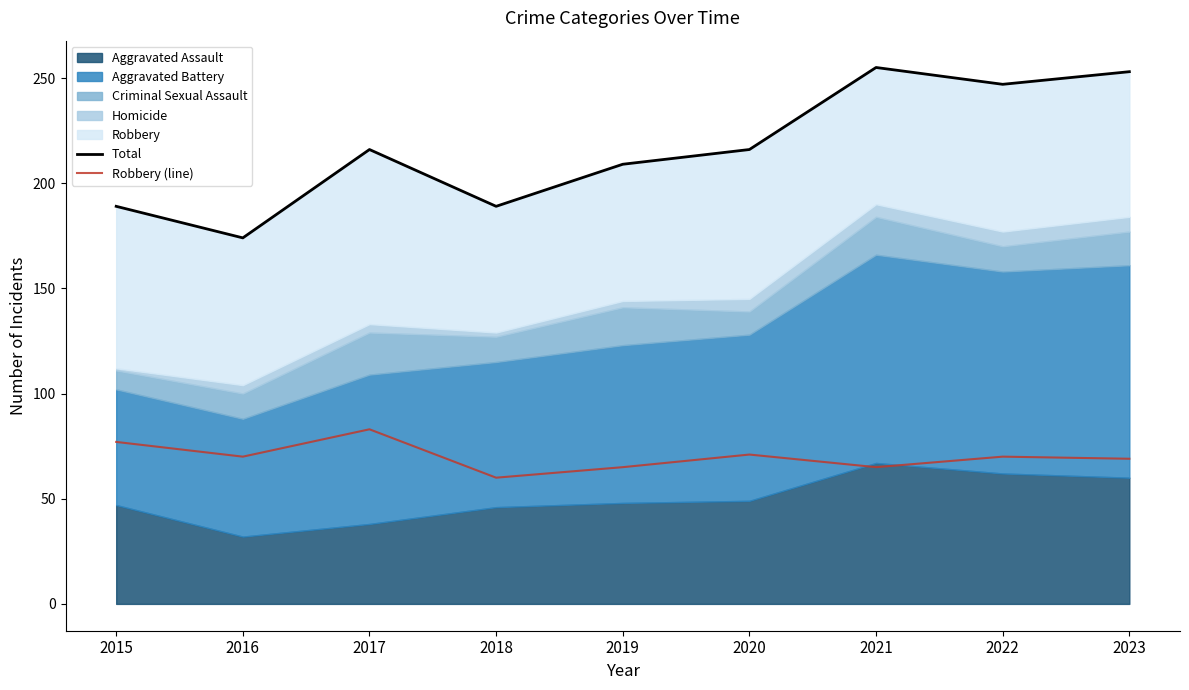

Is it true that Robbery (line) equals 123 at 2023?

False